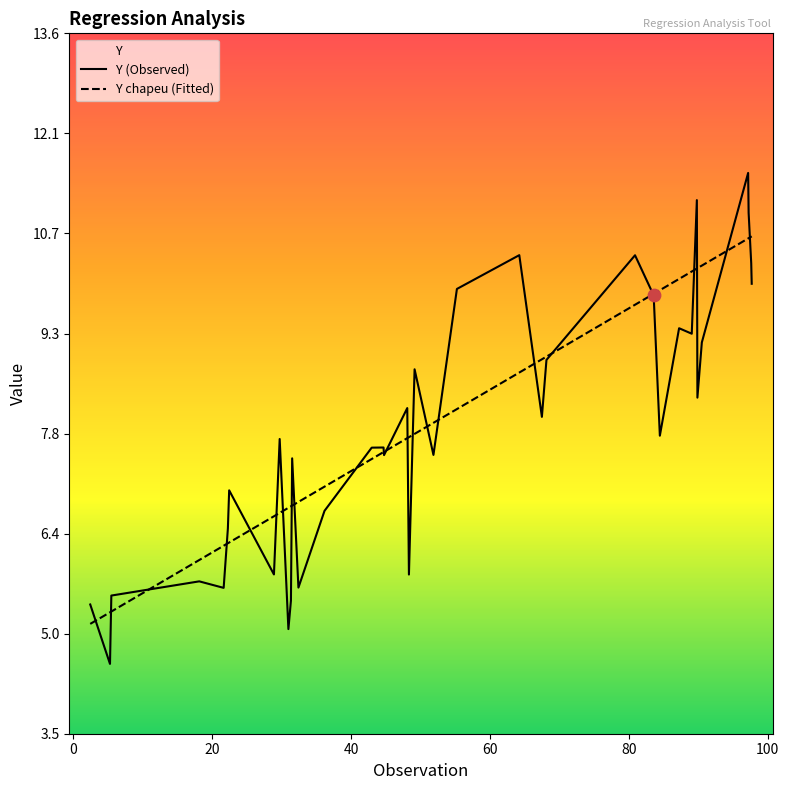

What are all the series names shown in the legend?

Y (Observed), Y chapeu (Fitted)